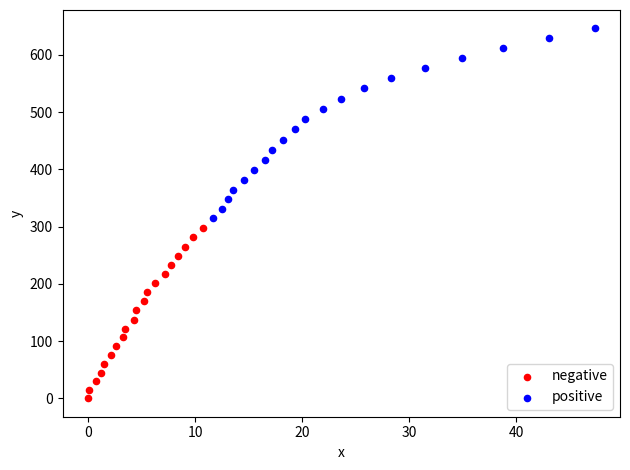

Which series contains the highest Y value?

positive